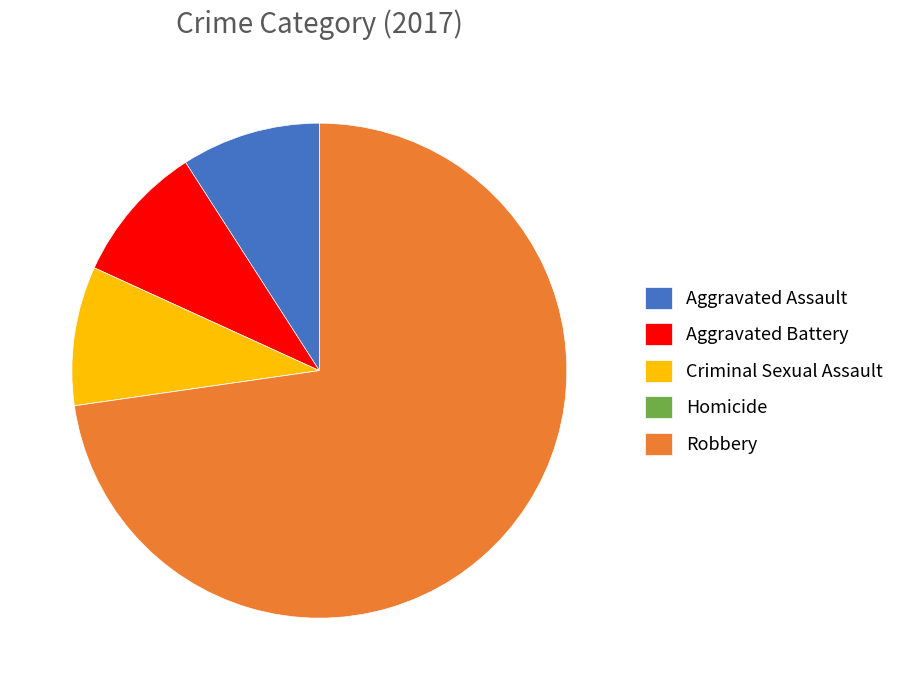

Approximately how many times larger is the value at Robbery compared to Criminal Sexual Assault?

8.0